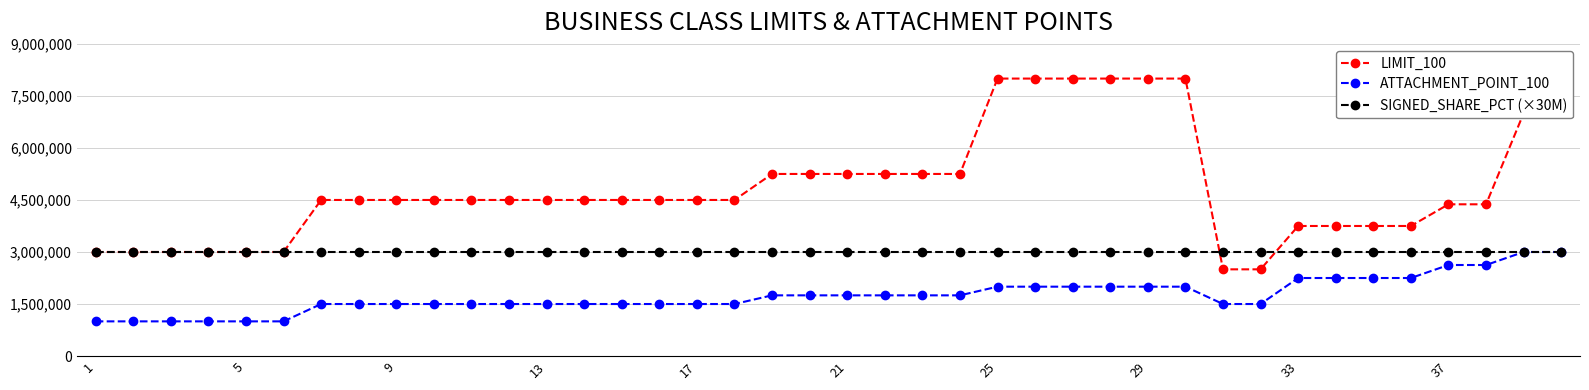

What is the maximum value shown in the chart?

8000000